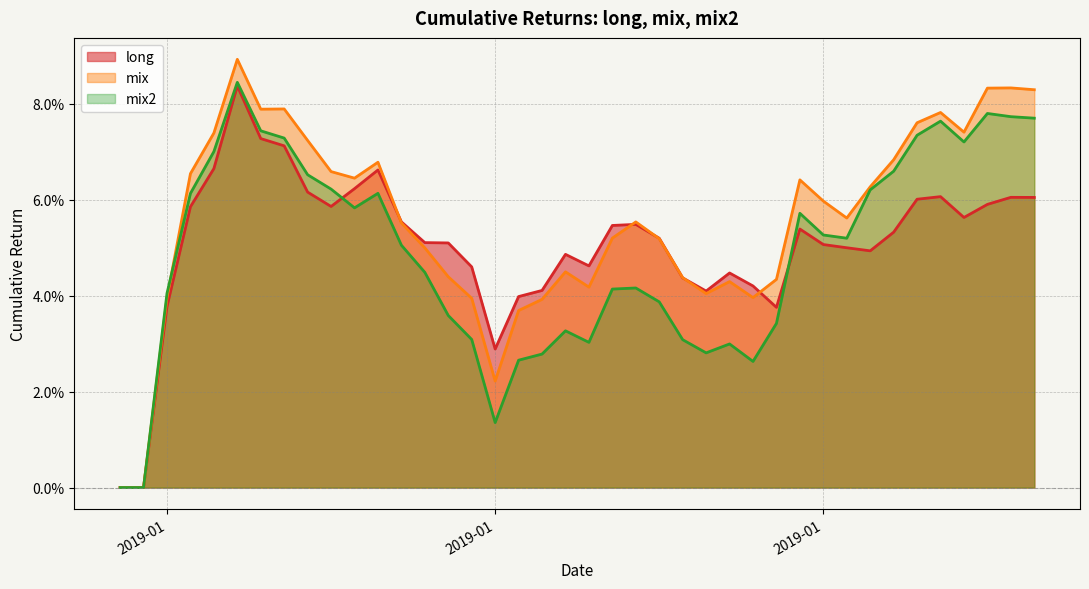

The mix2 series shows 0.1 at 2019-01-09. True or false?

True